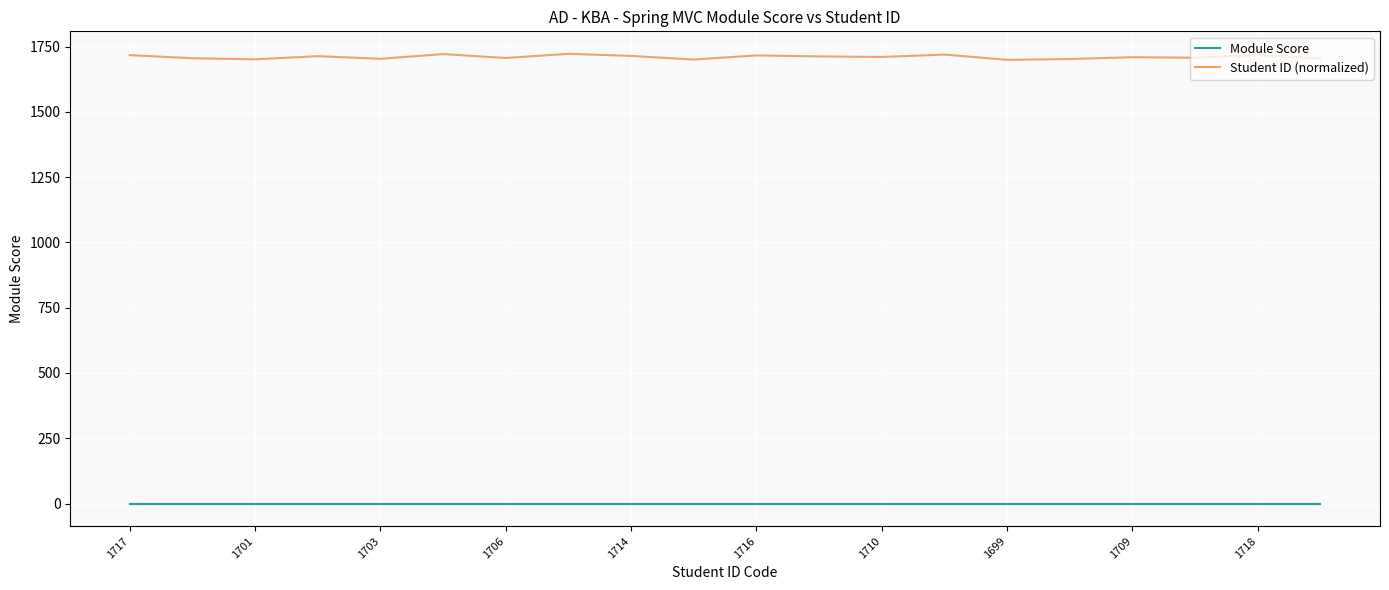

How many distinct data groups are displayed?

2